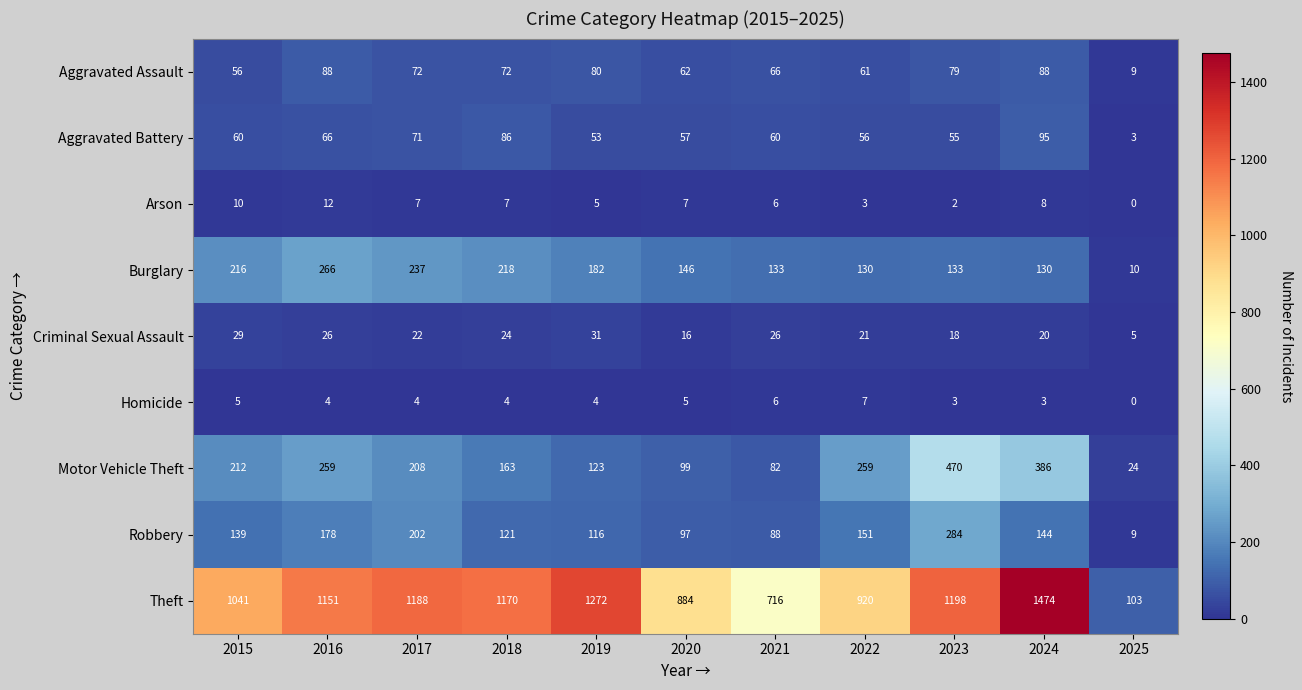

True or false: Theft has a value of 1198 at 2023.

True